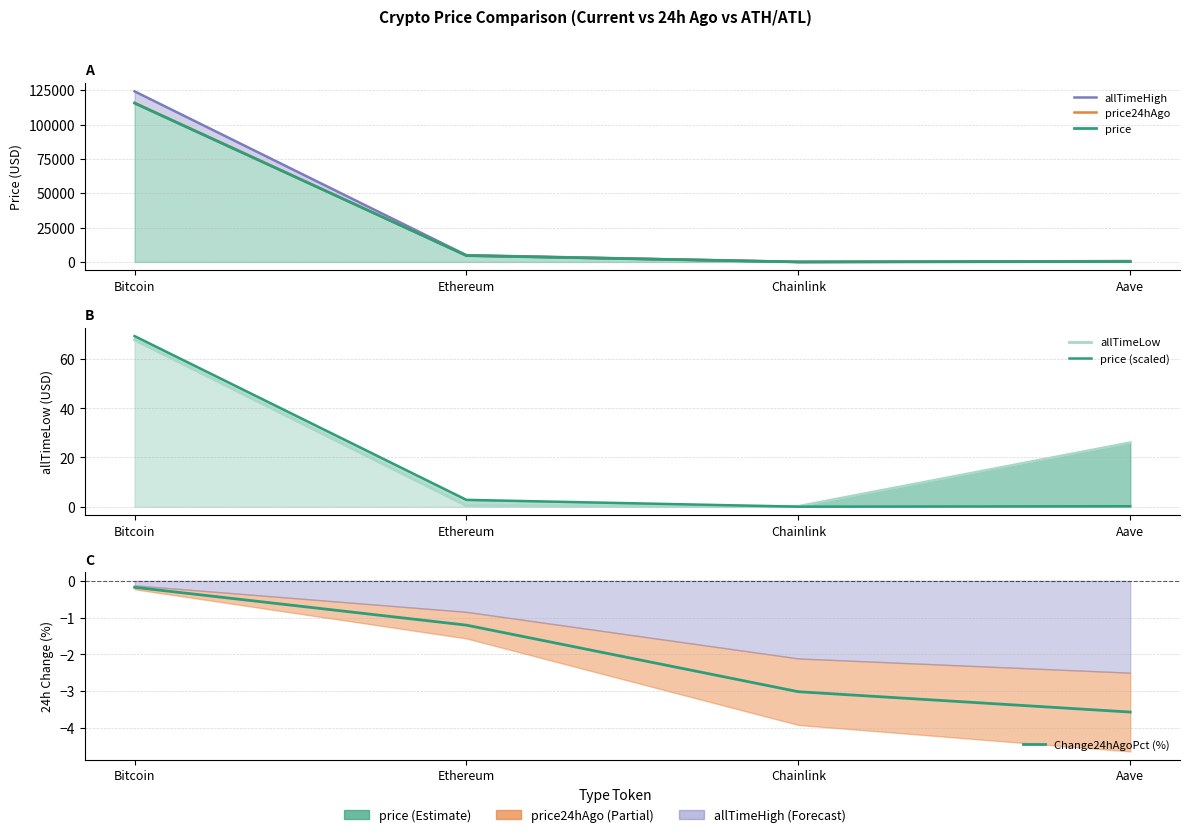

True or false: allTimeLow and price24hAgo cross at least once.

False